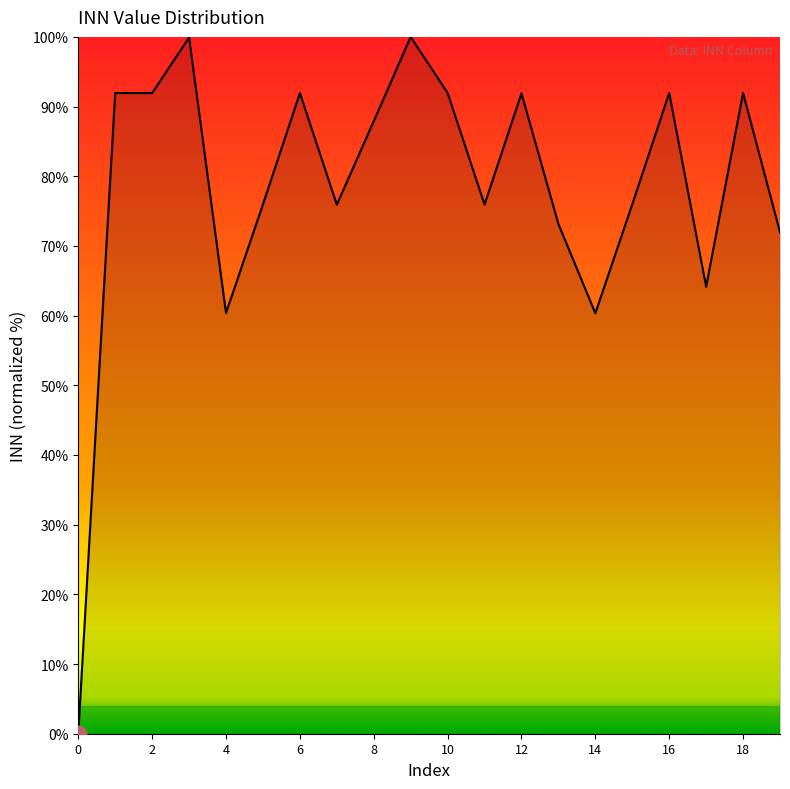

What is the difference between the maximum and minimum values?

100.0